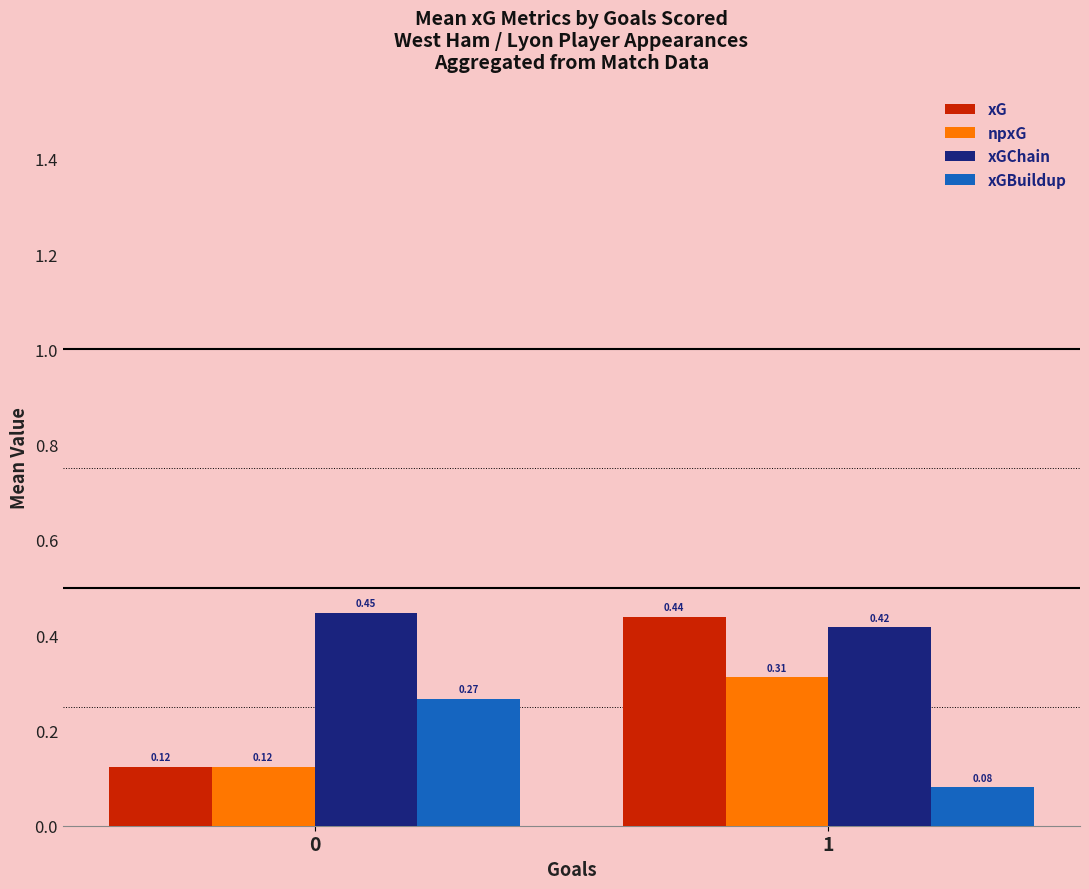

Does the chart contain any negative values?

No